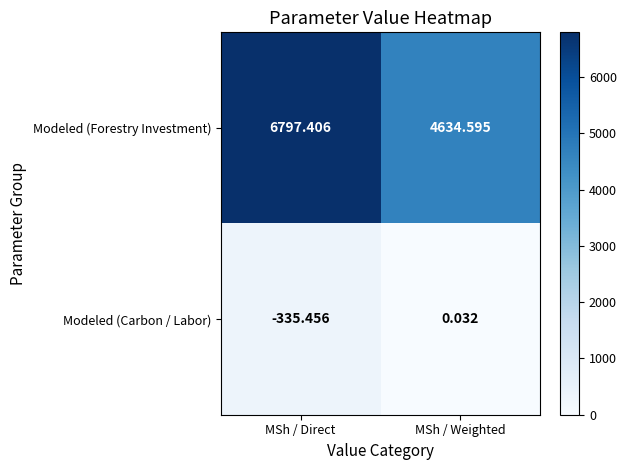

Between MSh / Direct and MSh / Weighted, which series saw the biggest shift?

Modeled (Forestry Investment)